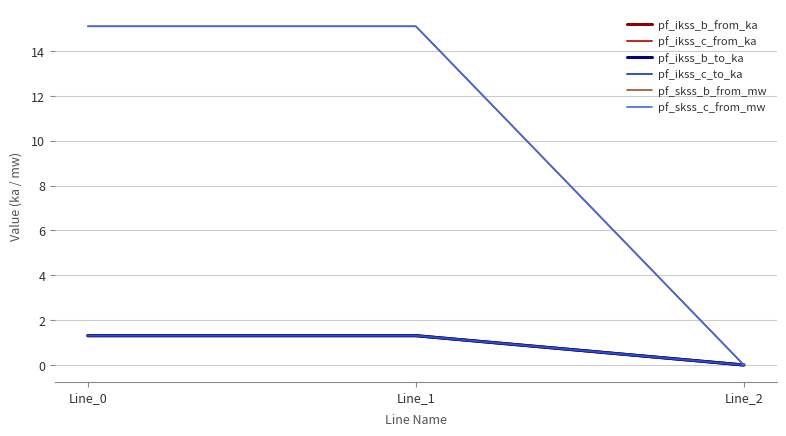

Reading left to right, extract all data points from this chart.

pf_ikss_b_from_ka: 1.3	1.3	0.0
pf_ikss_c_from_ka: 1.3	1.3	0.0
pf_ikss_b_to_ka: 1.3	1.3	0.0
pf_ikss_c_to_ka: 1.3	1.3	0.0
pf_skss_b_from_mw: 15.1	15.1	0.0
pf_skss_c_from_mw: 15.1	15.1	0.0